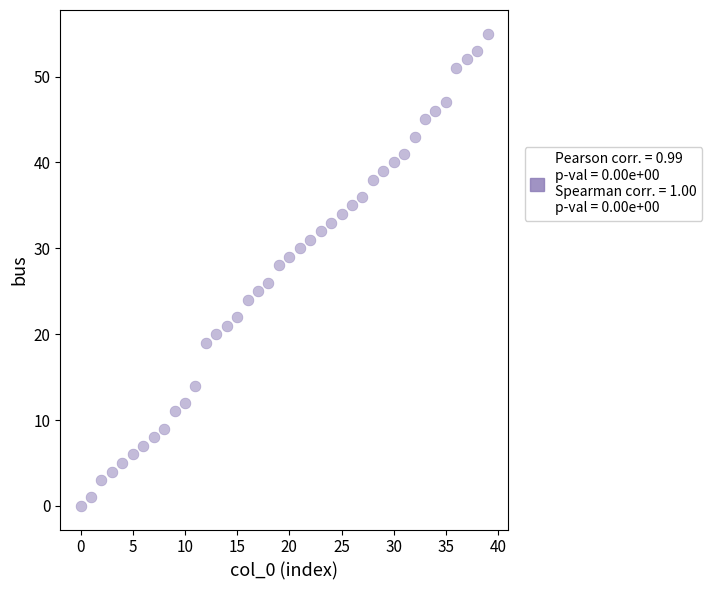

What is the range of Y values (max minus min)?

55